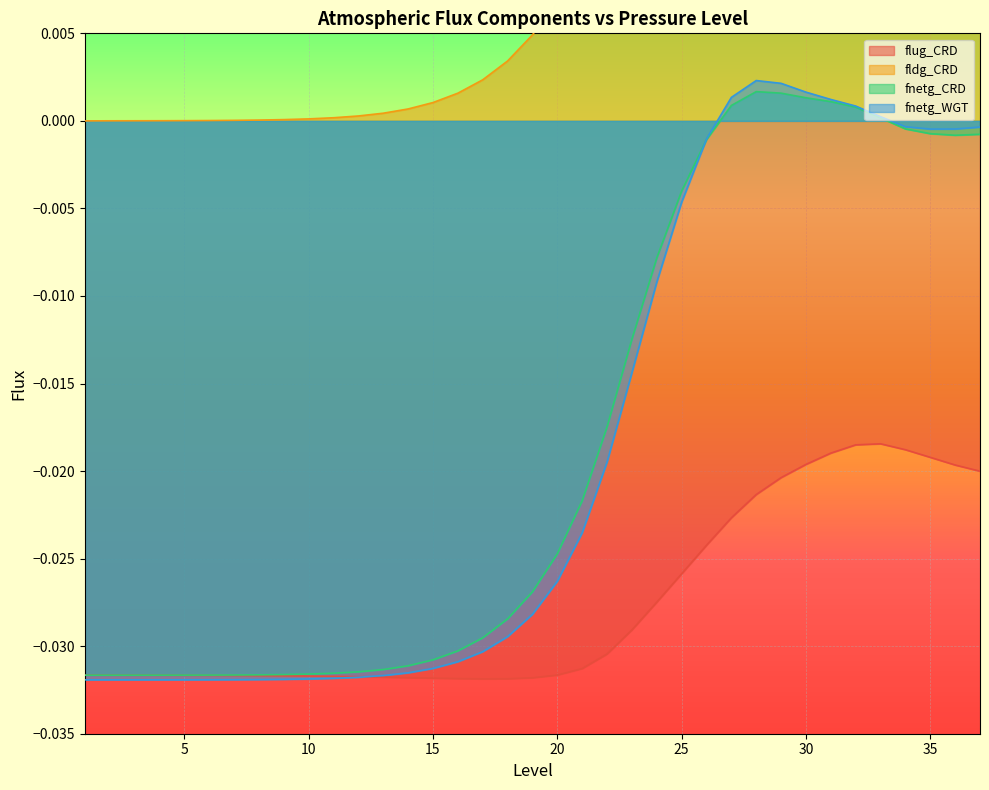

Rank the series by their maximum value, from highest to lowest.

fldg_CRD, fnetg_WGT, fnetg_CRD, flug_CRD